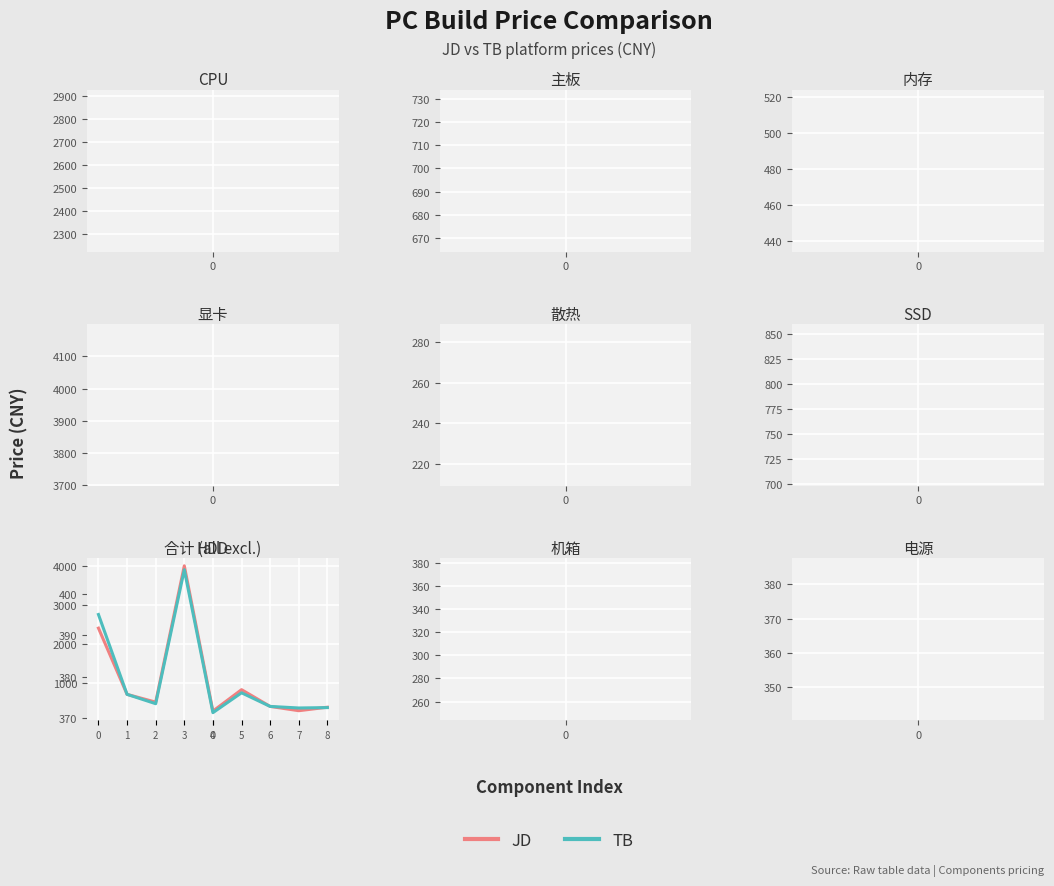

What is the difference between the maximum and second lowest values in the JD series?

3720